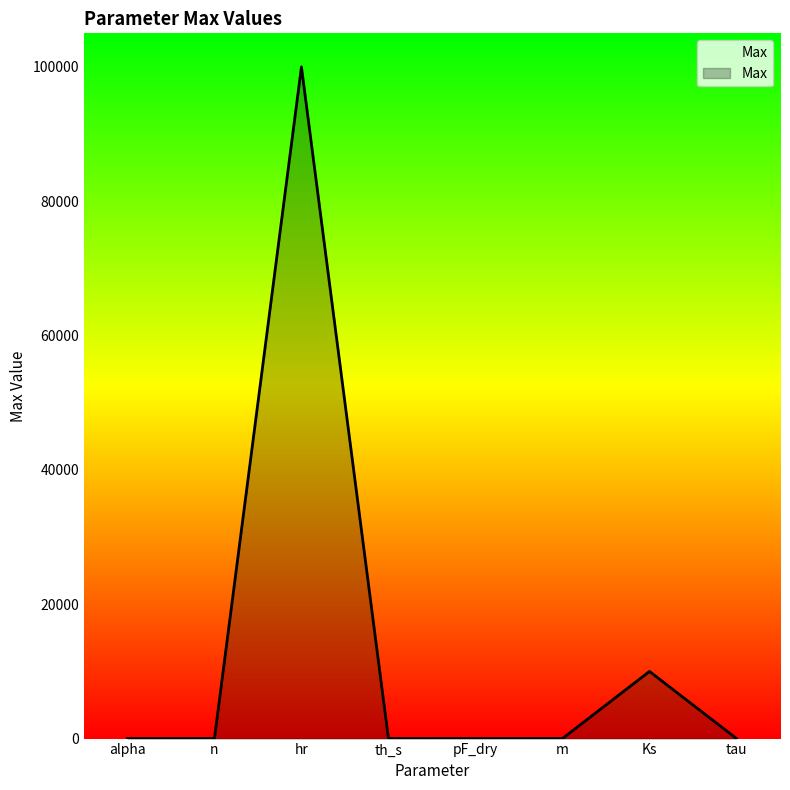

What is the average value?

13754.8